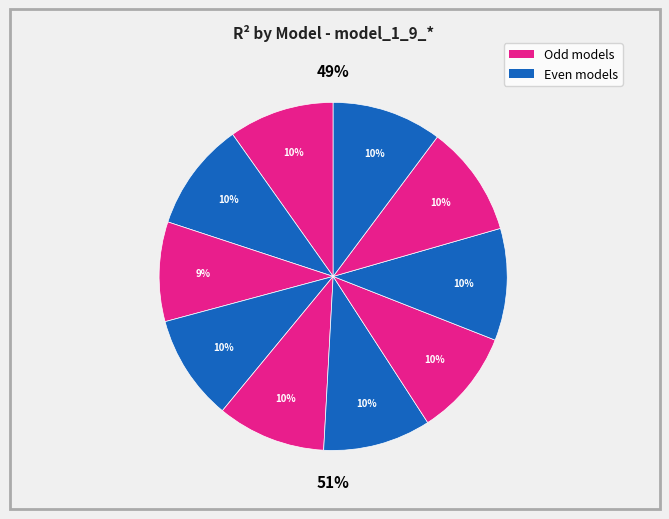

To the nearest percent, what is the difference between the model_1_9_3 and model_1_9_9 slice percentages?

1%